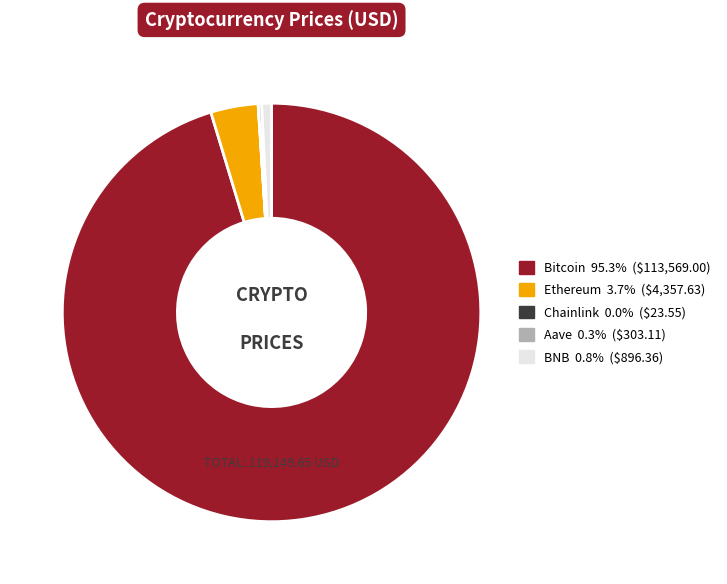

Which category has the biggest portion of the pie?

Bitcoin